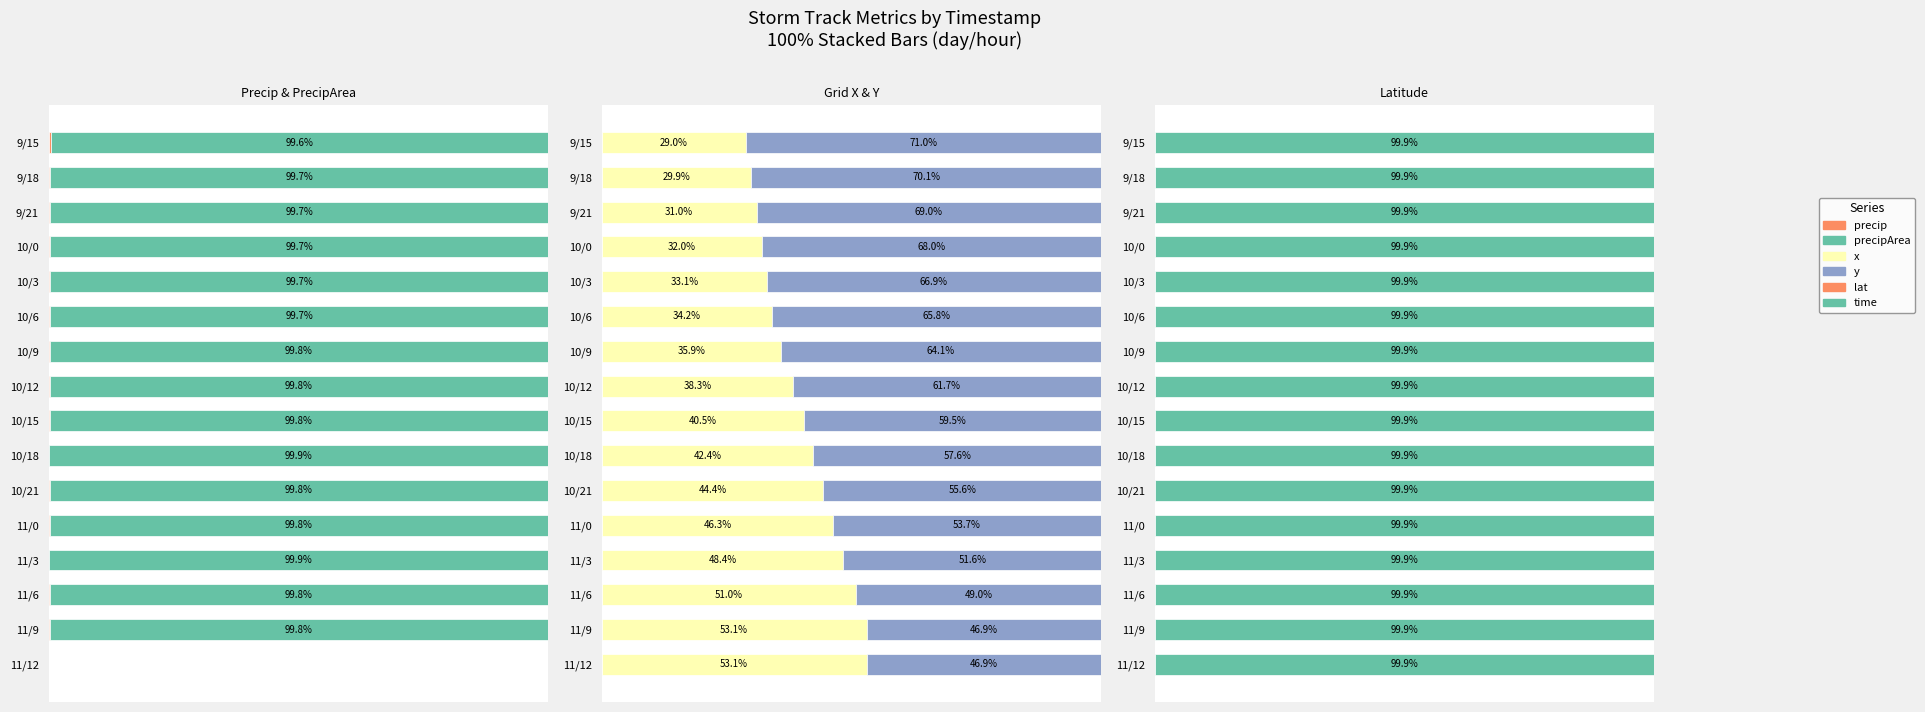

Reading left to right, transcribe all the data shown in this chart.

precip: 0.4	0.3	0.3	0.3	0.3	0.3	0.2	0.2	0.2	0.1	0.2	0.2	0.1	0.2	0.2	0.0
precipArea: 99.6	99.7	99.7	99.7	99.7	99.7	99.8	99.8	99.8	99.9	99.8	99.8	99.9	99.8	99.8	0.0
x: 29.0	29.9	31.0	32.0	33.1	34.2	35.9	38.3	40.5	42.4	44.4	46.3	48.4	51.0	53.1	53.1
y: 71.0	70.1	69.0	68.0	66.9	65.8	64.1	61.7	59.5	57.6	55.6	53.7	51.6	49.0	46.9	46.9
lat: 0.1	0.1	0.1	0.1	0.1	0.1	0.1	0.1	0.1	0.1	0.1	0.1	0.1	0.1	0.1	0.1
time: 99.9	99.9	99.9	99.9	99.9	99.9	99.9	99.9	99.9	99.9	99.9	99.9	99.9	99.9	99.9	99.9